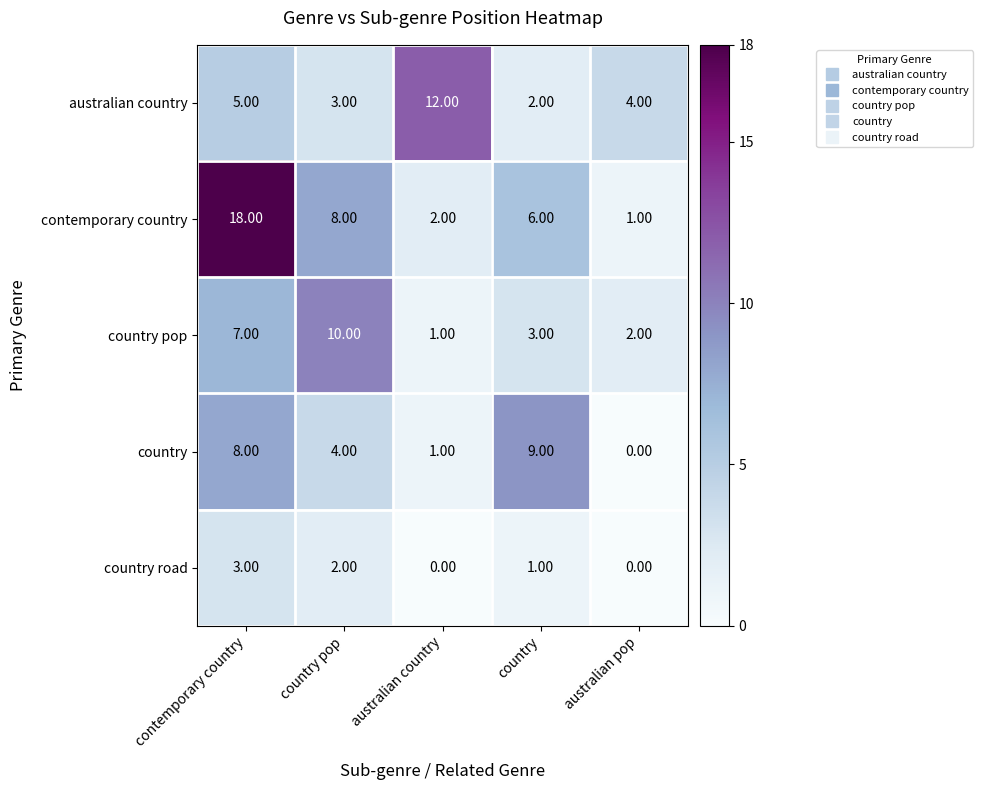

Between contemporary country and australian pop, which series saw the biggest shift?

contemporary country